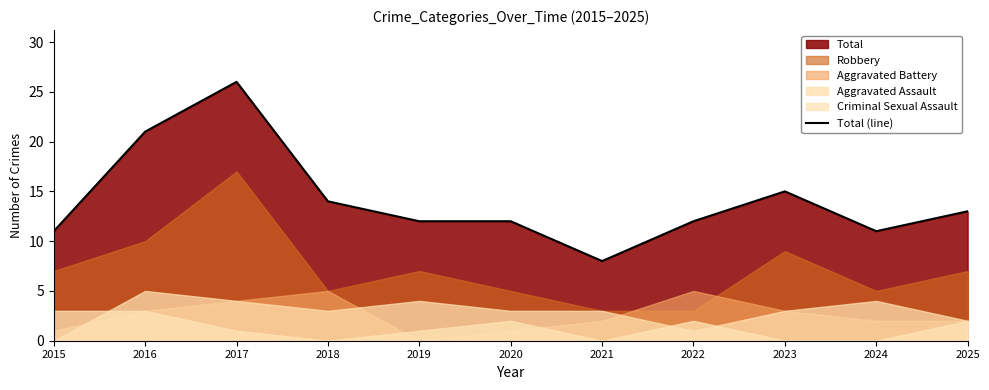

What is the difference between the maximum and second lowest values?

15